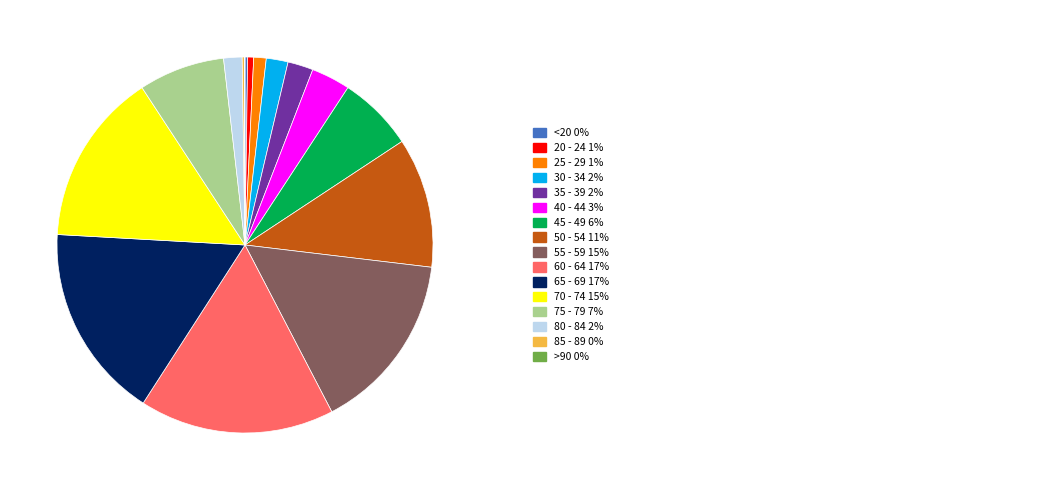

Does any single category account for the majority?

No